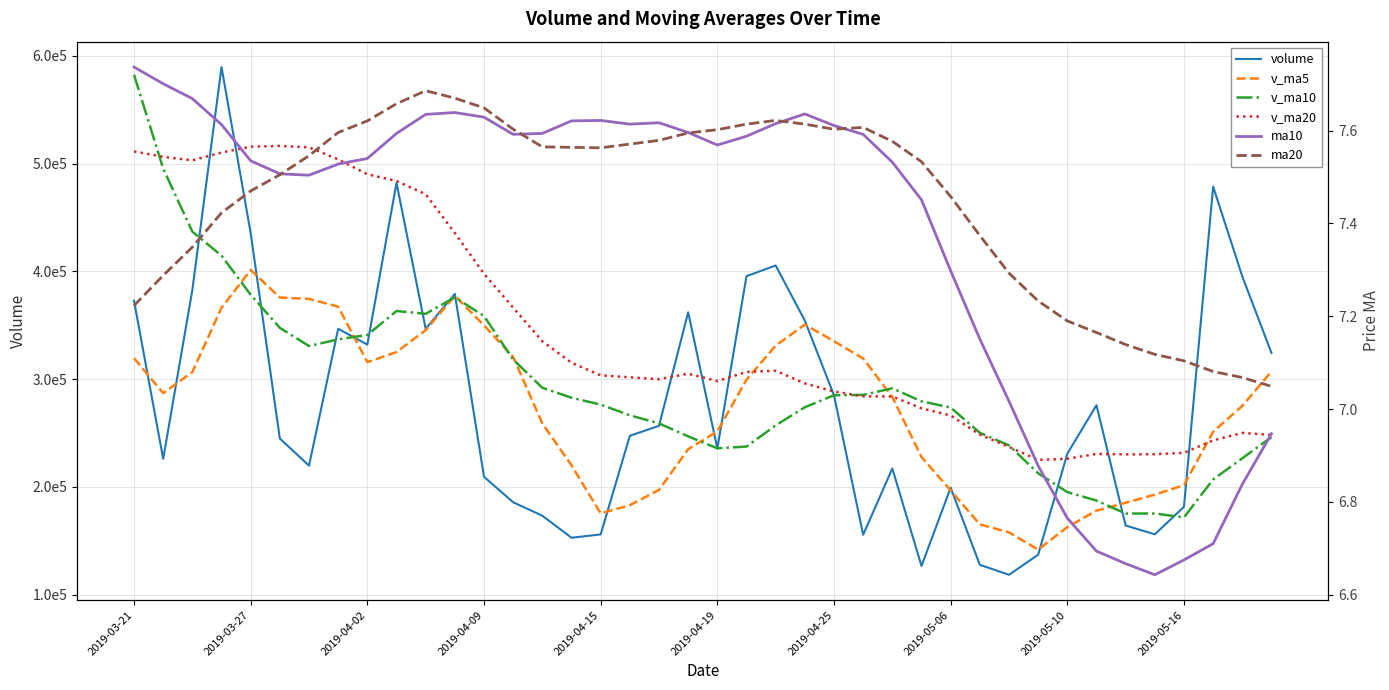

How many lines are shown in the chart?

6